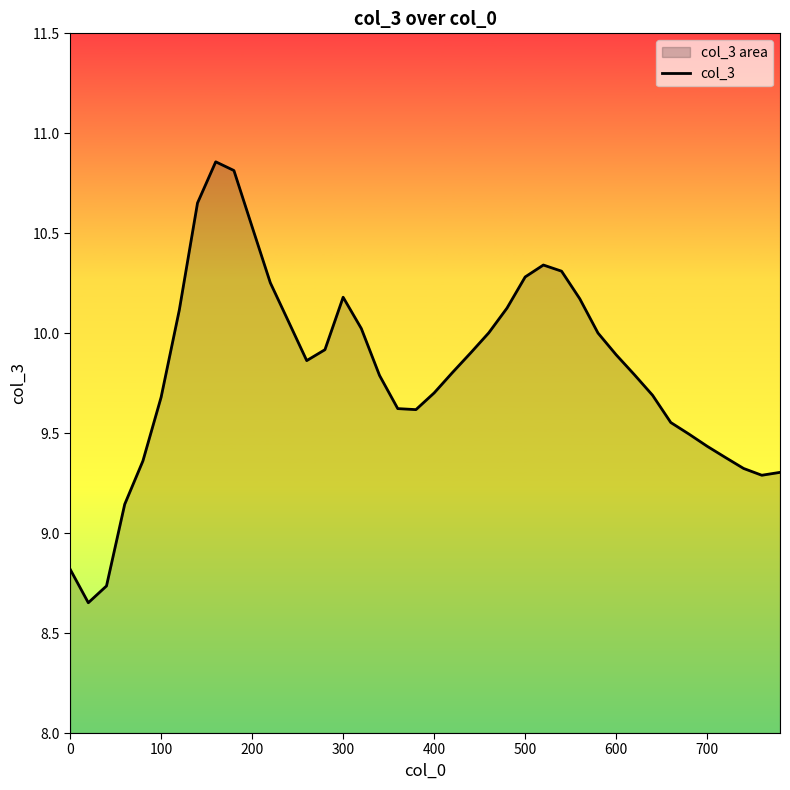

How many interior local peaks (higher than both neighbors) does the data have?

3